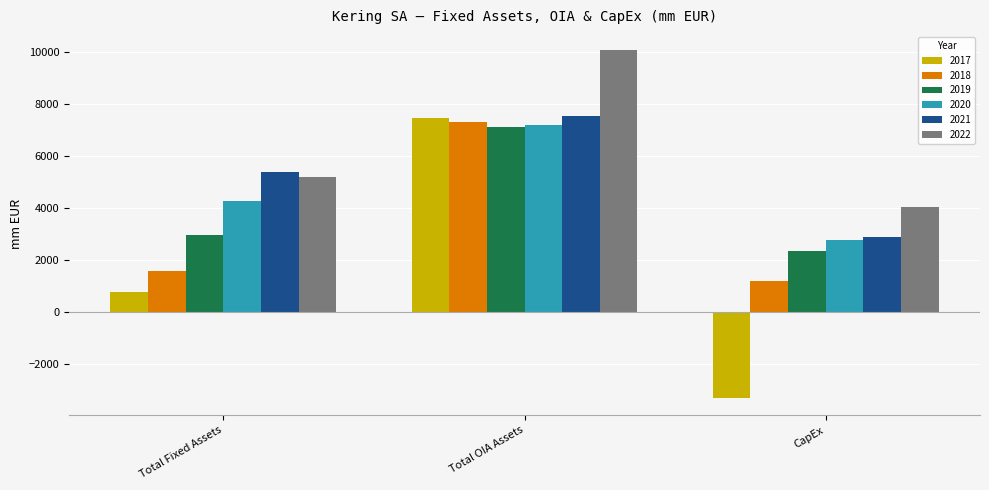

Which series has the widest spread of values?

2017